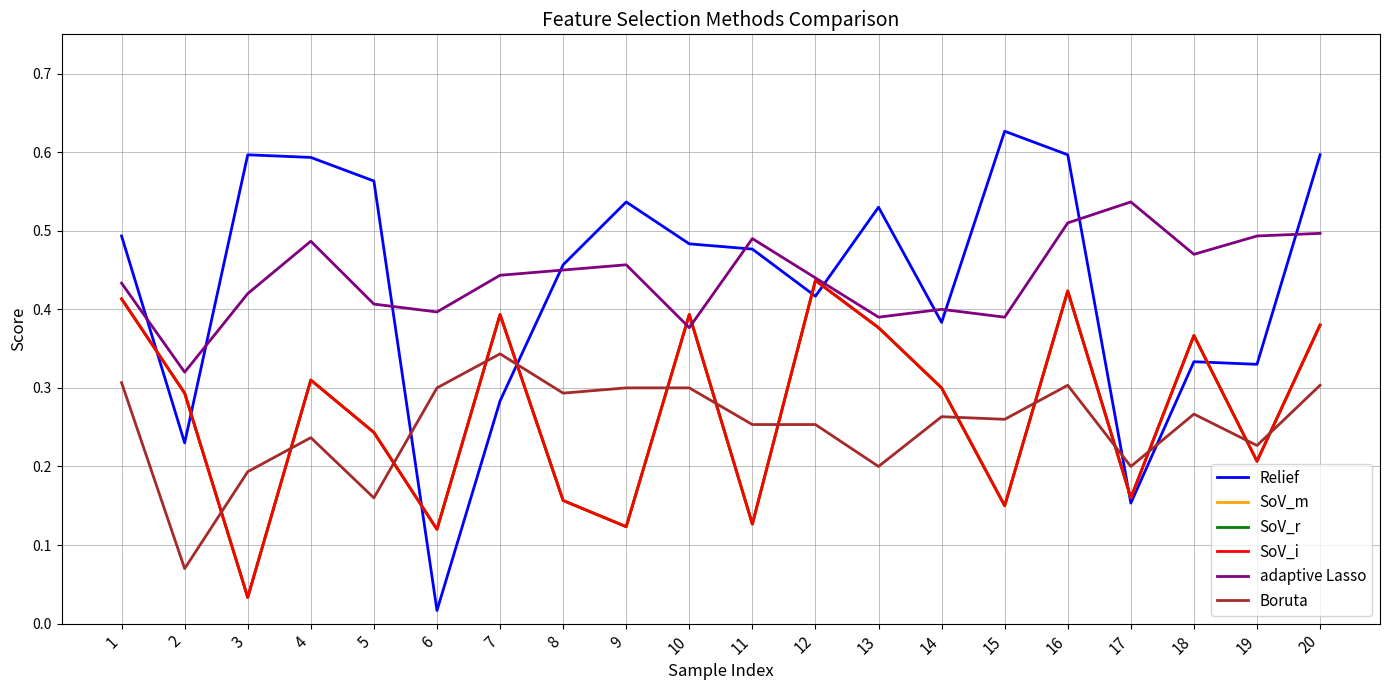

Does the chart display data point markers on the line(s)?

No